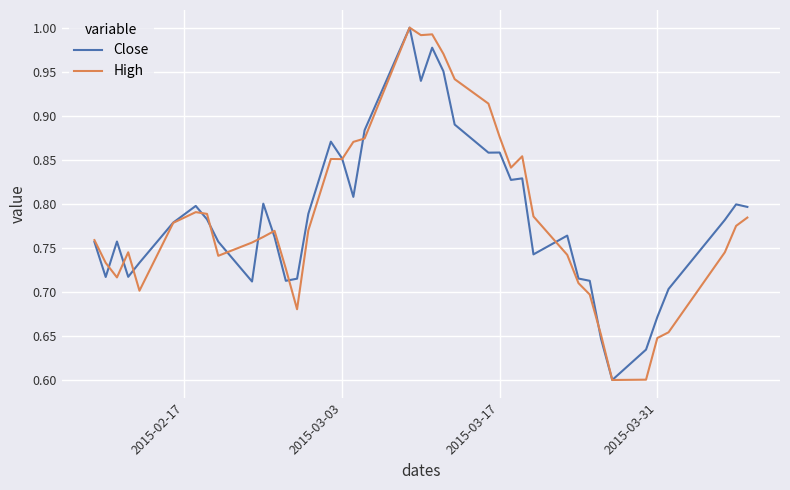

Does the chart have visible grid lines?

Yes